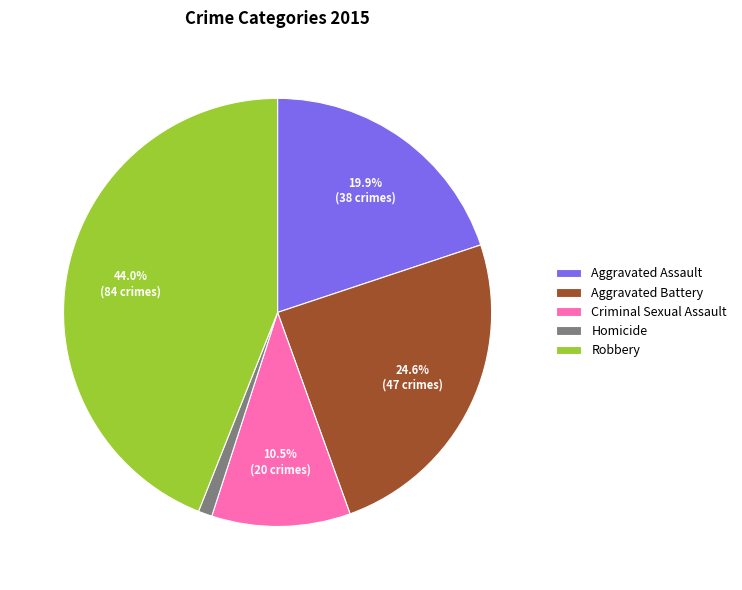

To the nearest percent, what is the difference between the Robbery and Criminal Sexual Assault slice percentages?

34%